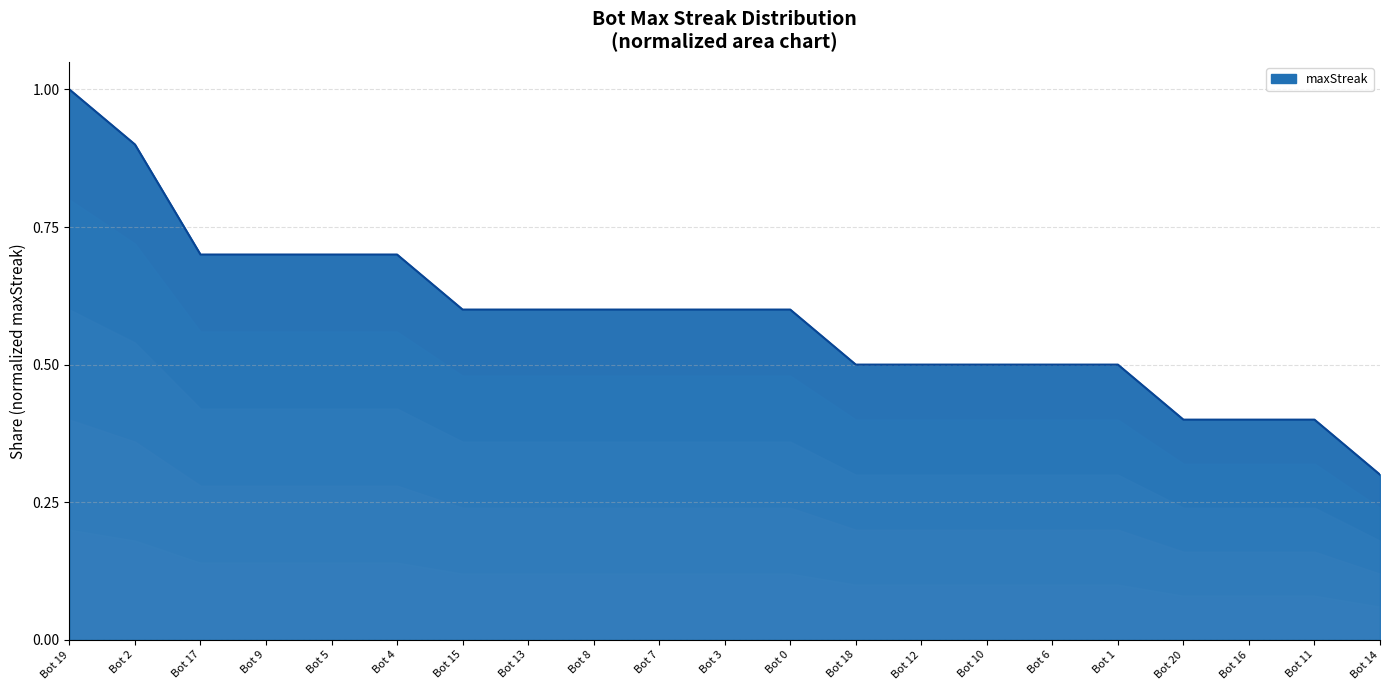

What is the maximum value shown in the chart?

1.0